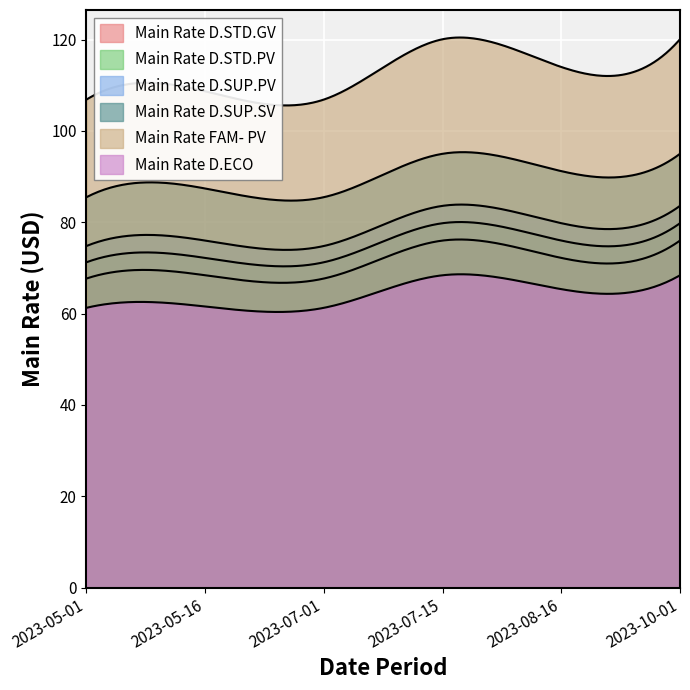

What is the difference between the second highest and second lowest values in the Main Rate D.STD.PV series?

8.5